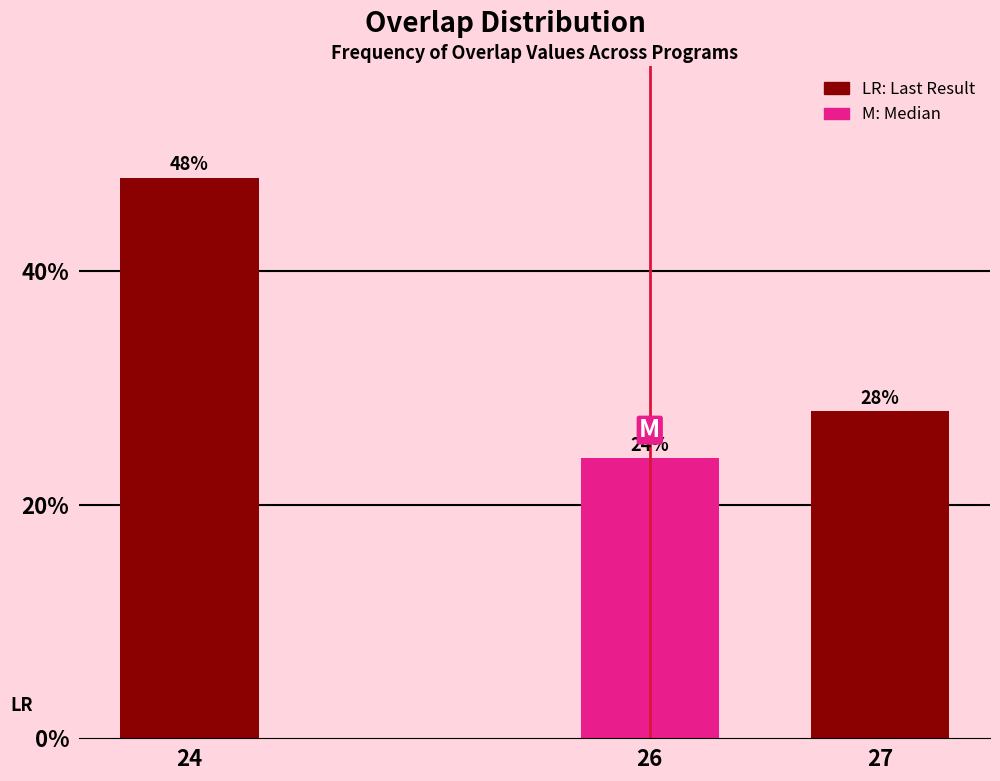

Reading left to right, extract all data points from this chart.

48.0	24.0	28.0